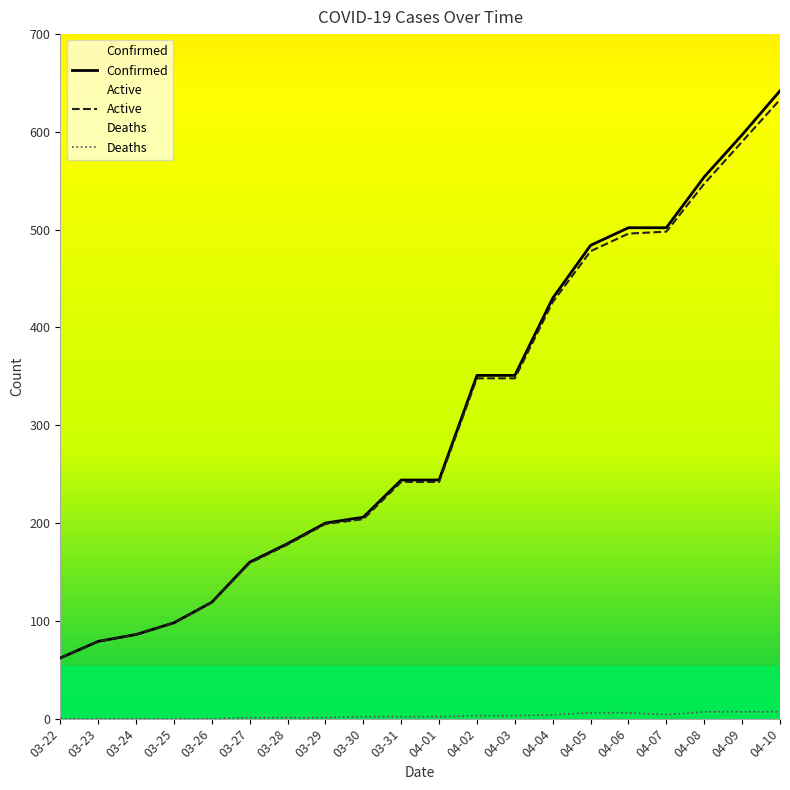

Does the chart have visible grid lines?

No